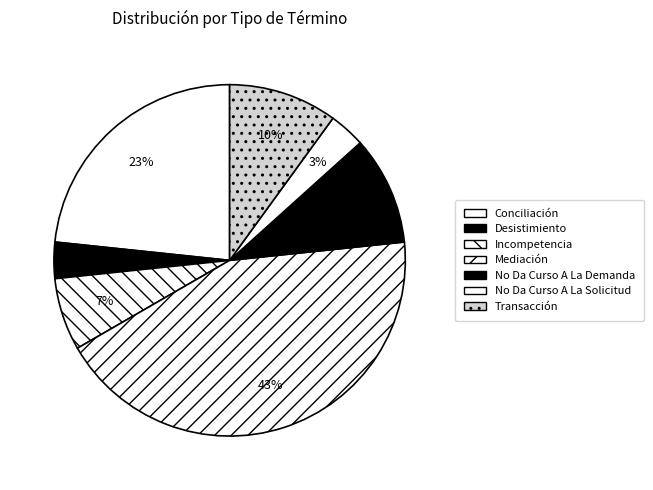

What percentage is NOT represented by No Da Curso A La Demanda?

90.0%